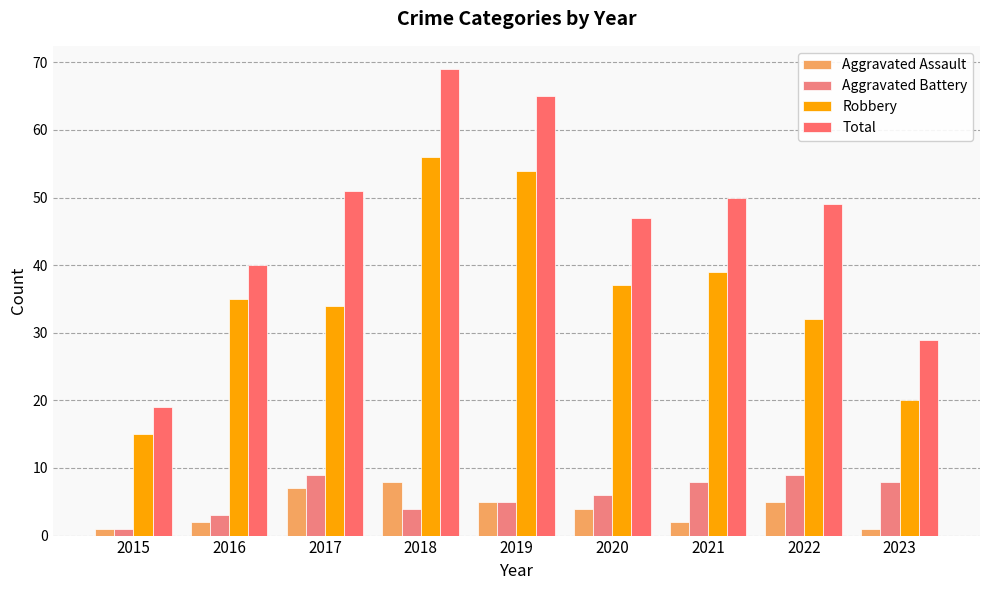

What are all the series names shown in the legend?

Aggravated Assault, Aggravated Battery, Robbery, Total